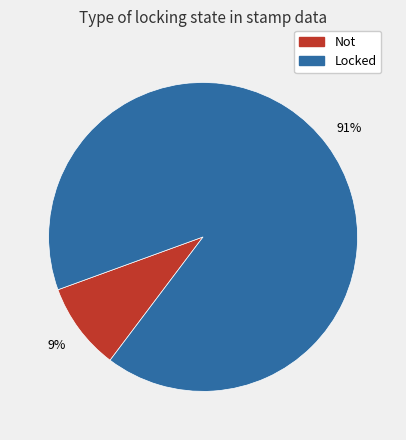

True or false: Not accounts for 1% of the total.

False